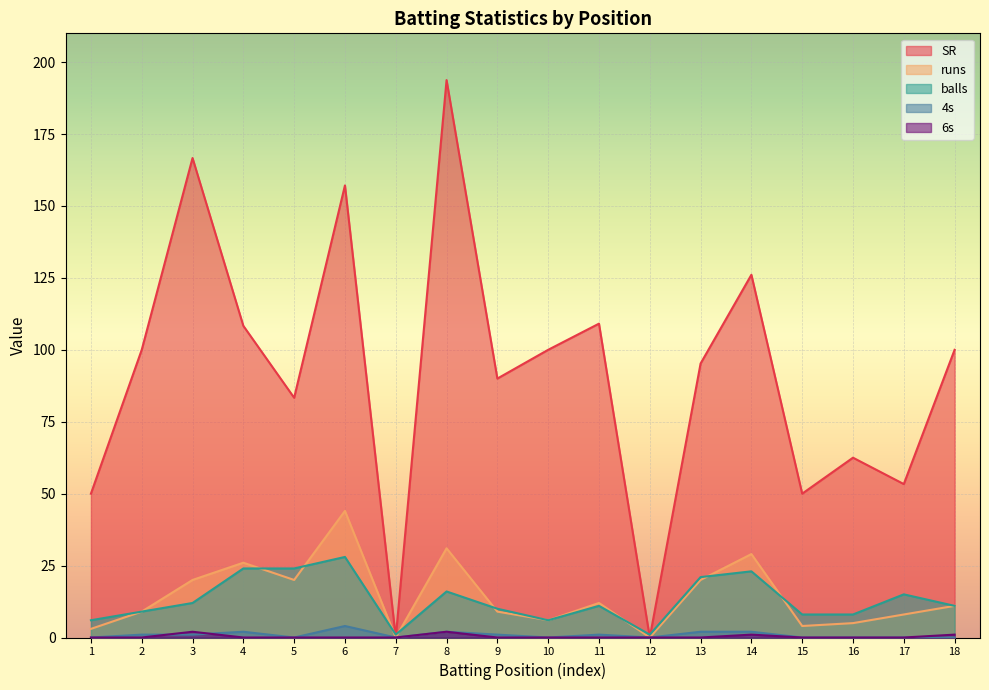

What is the total value across all series at 3?

201.7